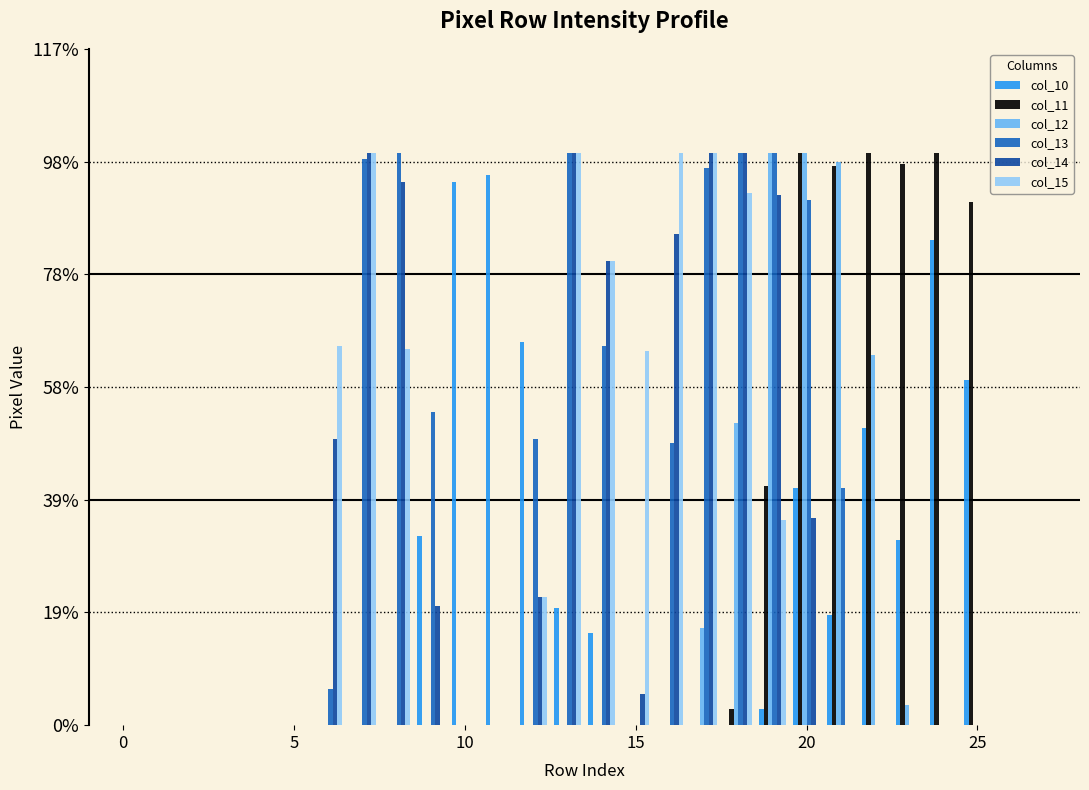

What are all the series names shown in the legend?

col_10, col_11, col_12, col_13, col_14, col_15